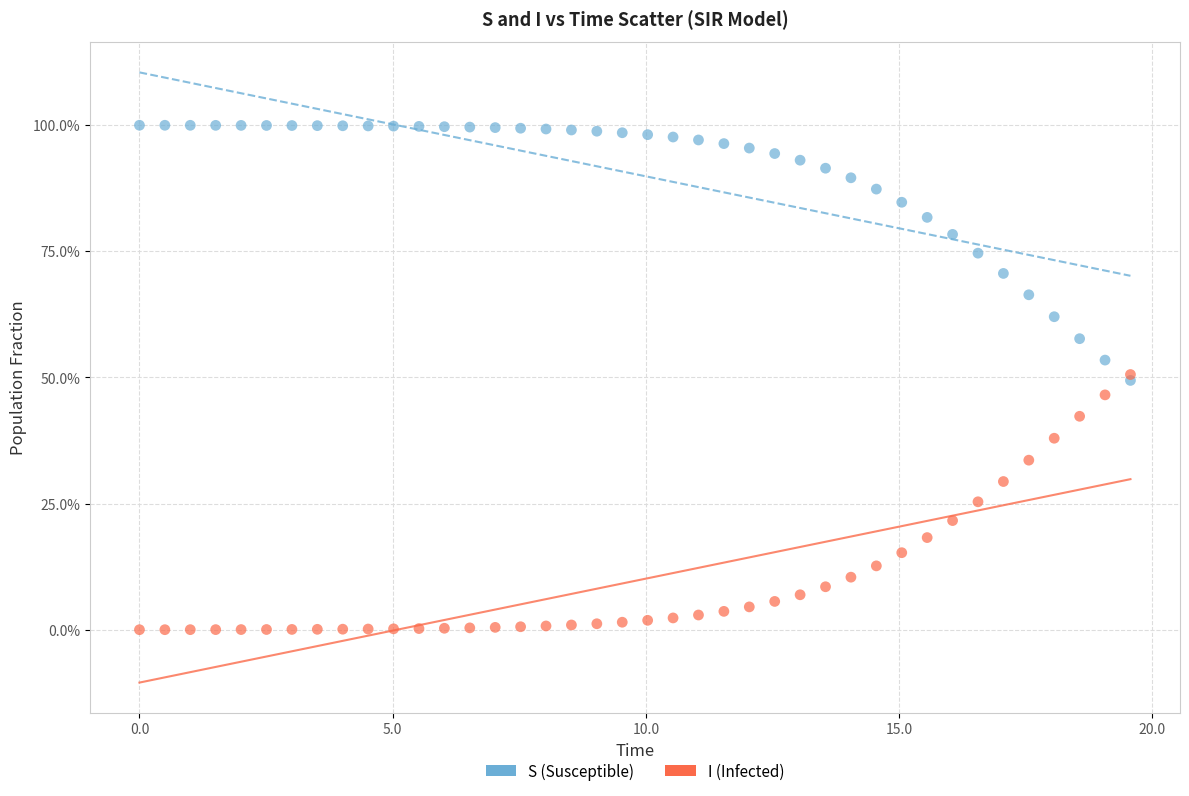

Which series reaches the maximum Y coordinate?

S (Susceptible)